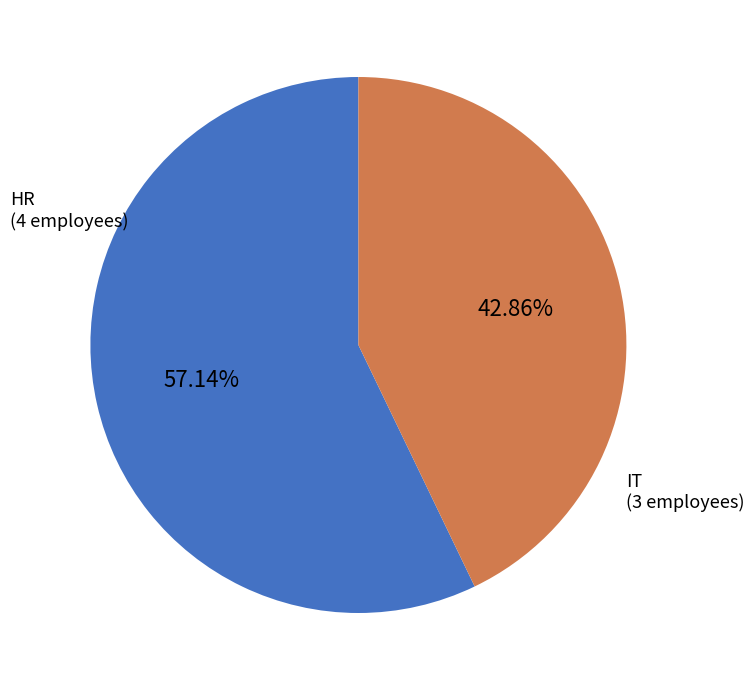

Is there any slice that represents more than half of the pie?

Yes